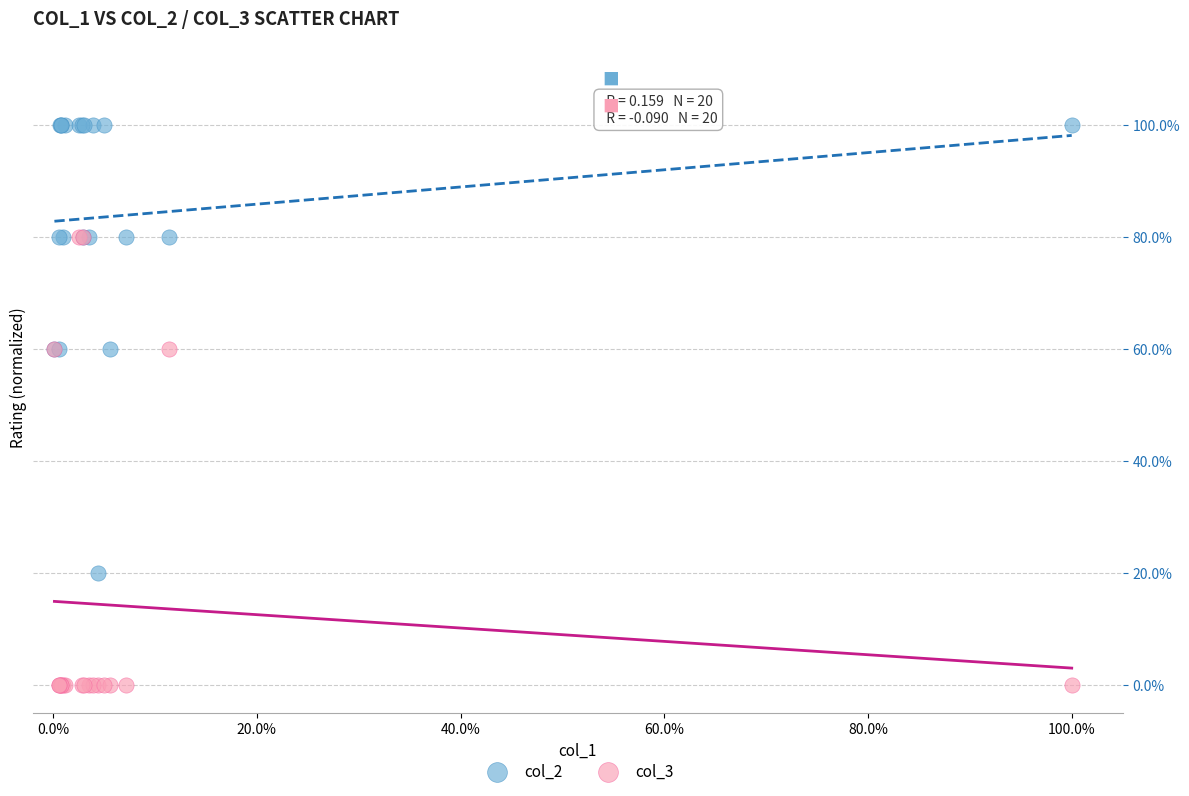

Which series contains the highest Y value?

col_2